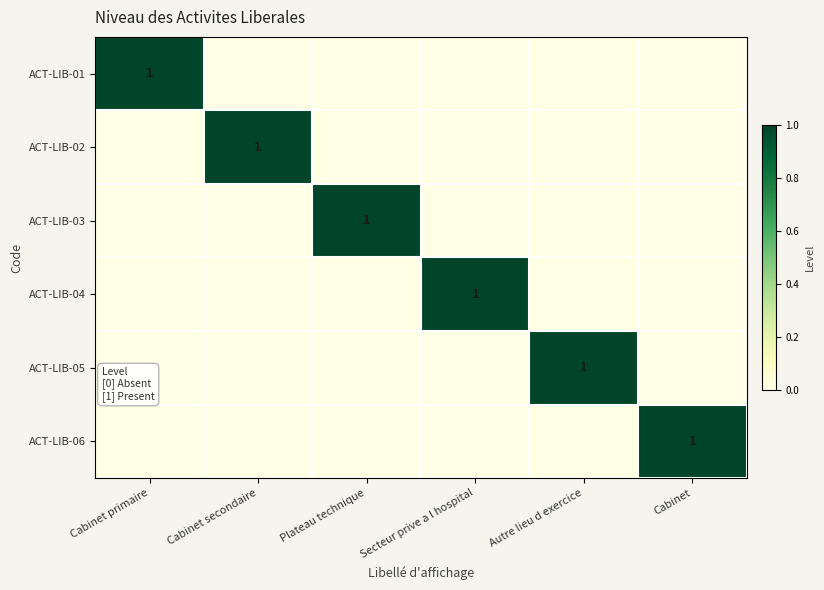

Is it true that ACT-LIB-01 equals 1 at Cabinet primaire?

True